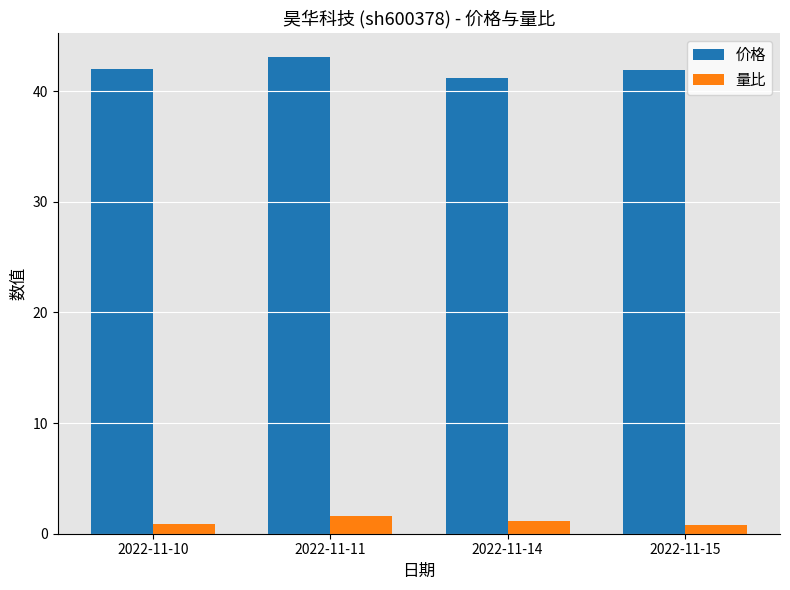

What is the spread (max minus min) of values at 2022-11-11?

41.5